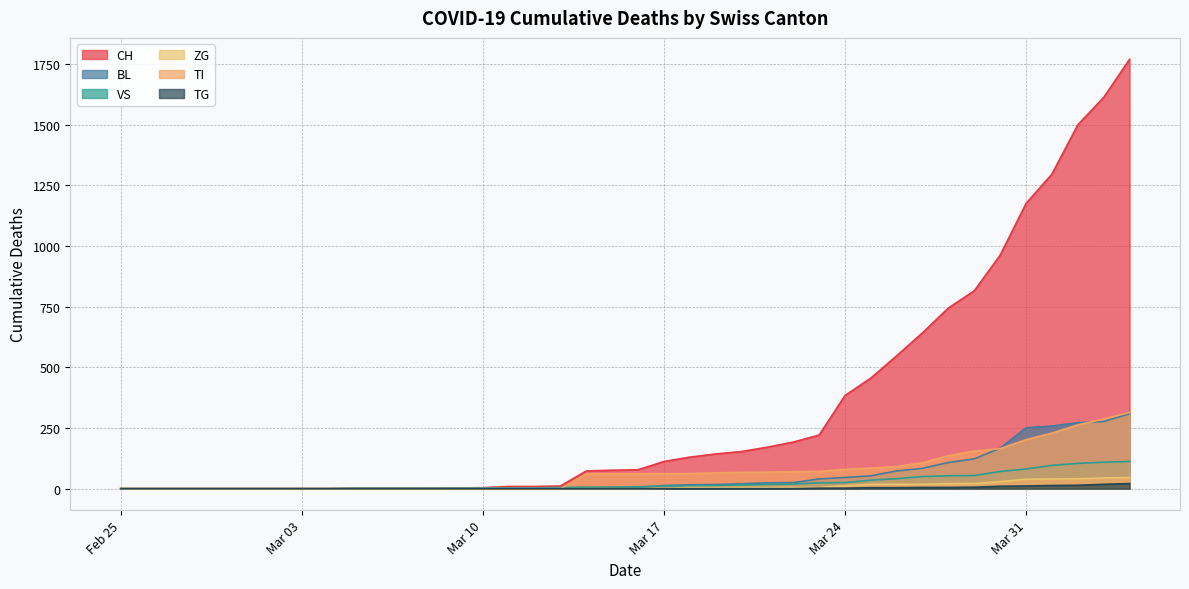

Which series changed the most between 2020-03-05 and 2020-03-08?

CH